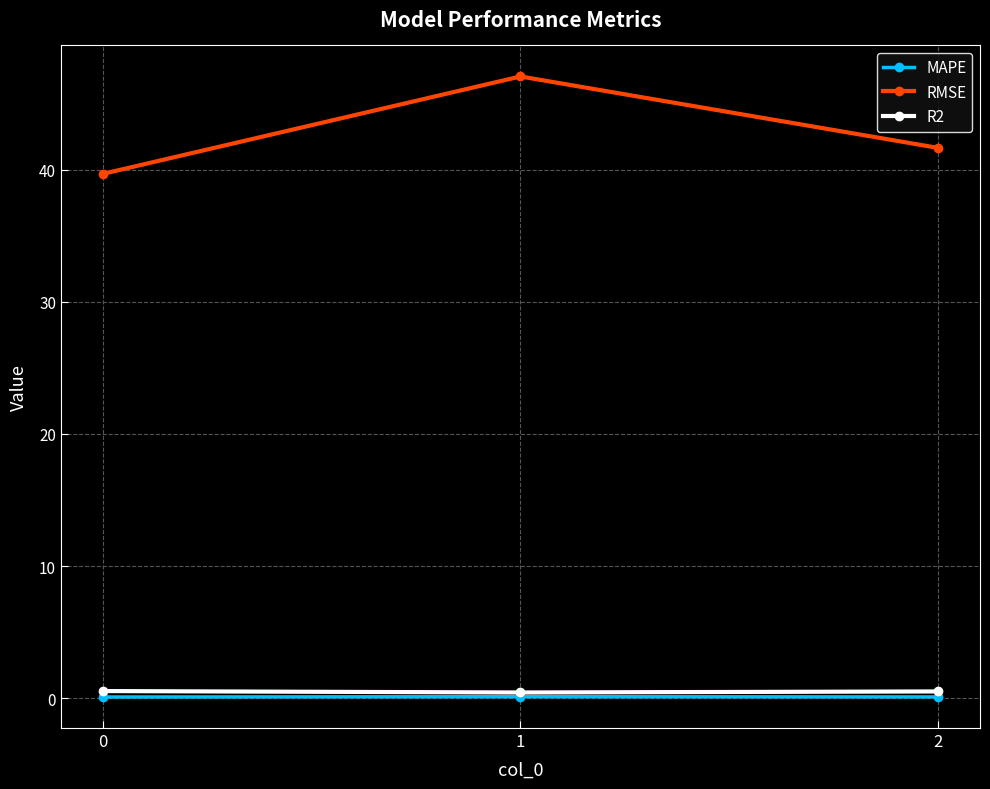

At how many categories does at least one series exceed 2?

3